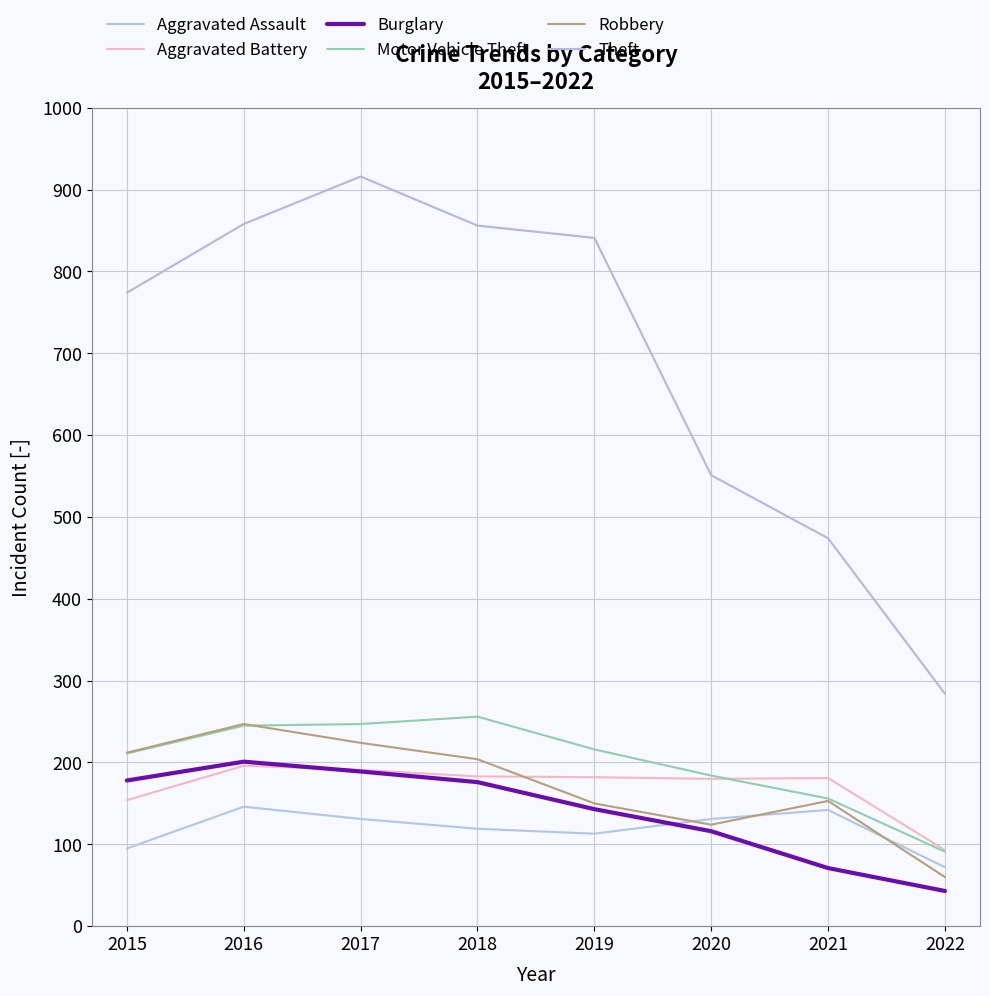

Reading right to left, list all the values displayed in this chart.

Aggravated Assault: 72	142	131	113	119	131	146	95
Aggravated Battery: 93	181	180	182	183	191	196	154
Burglary: 43	71	116	143	176	189	201	178
Motor Vehicle Theft: 91	156	184	216	256	247	245	211
Robbery: 60	153	124	150	204	224	247	212
Theft: 284	474	551	841	856	916	858	774